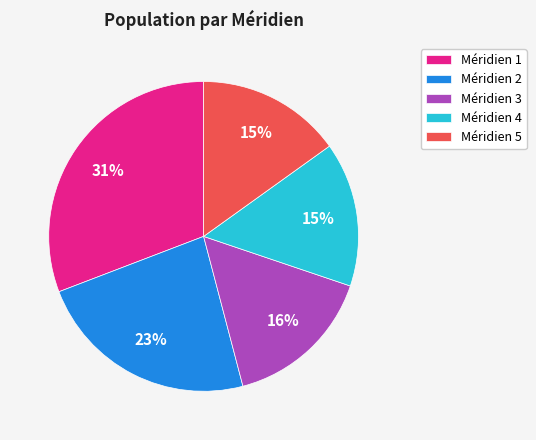

Which category has the biggest portion of the pie?

Méridien 1